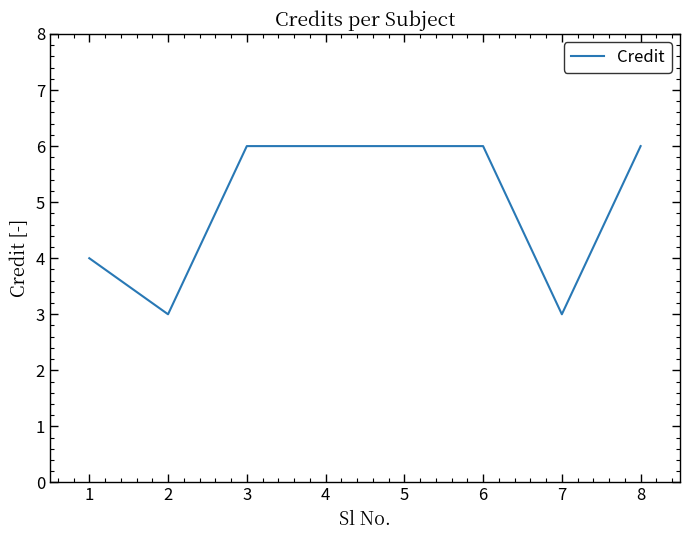

Reading left to right, extract all data points from this chart.

4	3	6	6	6	6	3	6